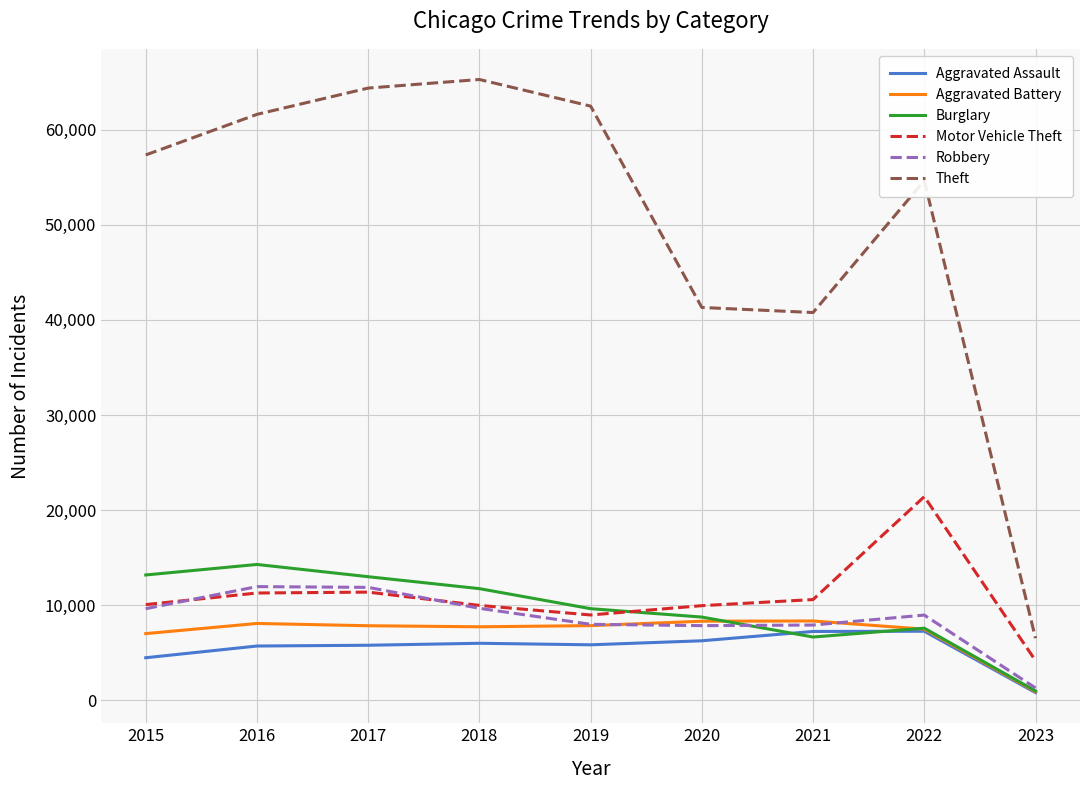

What is the maximum value shown in the chart?

65285